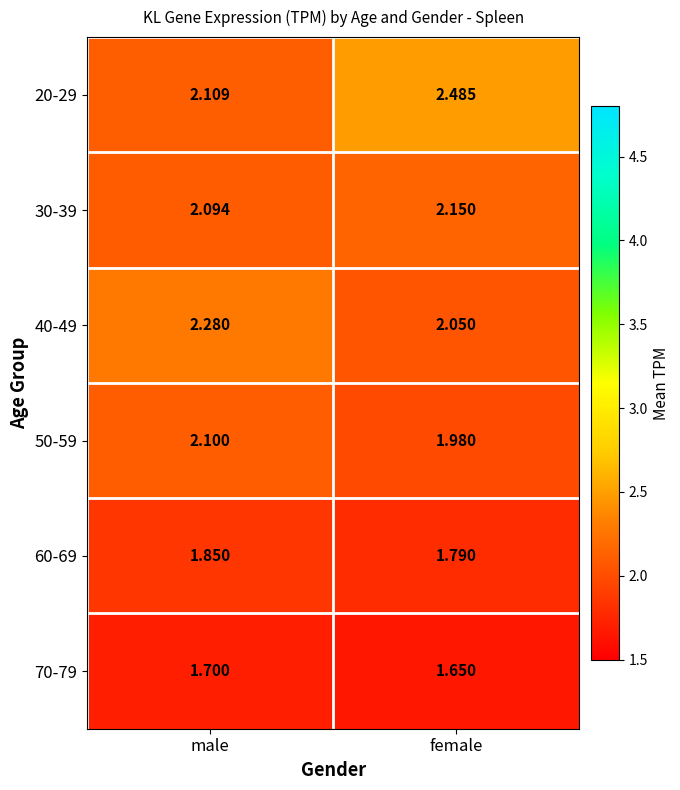

Count the number of categories in the chart.

2